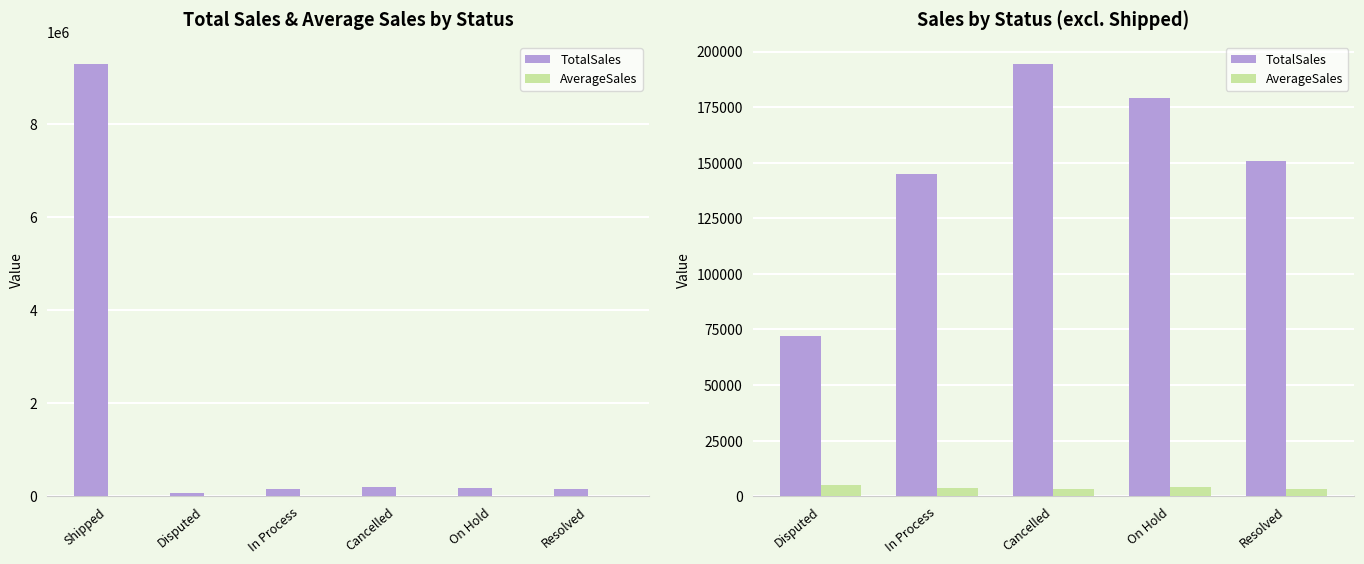

Is the value of AverageSales at Disputed greater than the value of TotalSales at Cancelled?

No